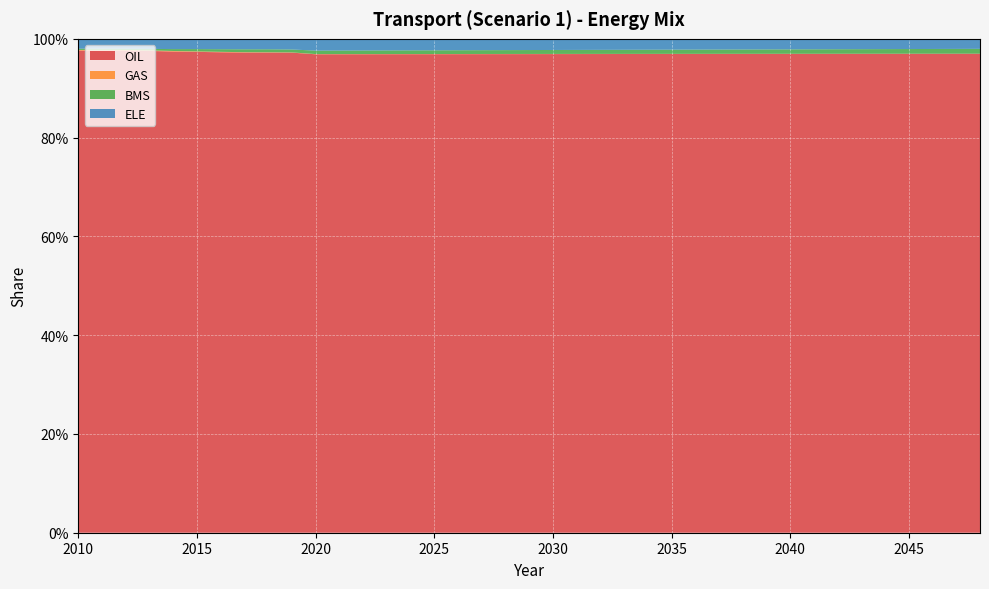

Reading left to right, extract all data points from this chart.

OIL: 1.0	1.0	1.0	1.0	1.0	1.0	1.0	1.0	1.0	1.0	1.0	1.0	1.0	1.0	1.0	1.0	1.0	1.0	1.0	1.0	1.0	1.0	1.0	1.0	1.0	1.0	1.0	1.0	1.0	1.0	1.0	1.0	1.0	1.0	1.0	1.0	1.0	1.0	1.0
GAS: 0.0	0.0	0.0	0.0	0.0	0.0	0.0	0.0	0.0	0.0	0.0	0.0	0.0	0.0	0.0	0.0	0.0	0.0	0.0	0.0	0.0	0.0	0.0	0.0	0.0	0.0	0.0	0.0	0.0	0.0	0.0	0.0	0.0	0.0	0.0	0.0	0.0	0.0	0.0
BMS: 0.0	0.0	0.0	0.0	0.0	0.0	0.0	0.0	0.0	0.0	0.0	0.0	0.0	0.0	0.0	0.0	0.0	0.0	0.0	0.0	0.0	0.0	0.0	0.0	0.0	0.0	0.0	0.0	0.0	0.0	0.0	0.0	0.0	0.0	0.0	0.0	0.0	0.0	0.0
ELE: 0.0	0.0	0.0	0.0	0.0	0.0	0.0	0.0	0.0	0.0	0.0	0.0	0.0	0.0	0.0	0.0	0.0	0.0	0.0	0.0	0.0	0.0	0.0	0.0	0.0	0.0	0.0	0.0	0.0	0.0	0.0	0.0	0.0	0.0	0.0	0.0	0.0	0.0	0.0